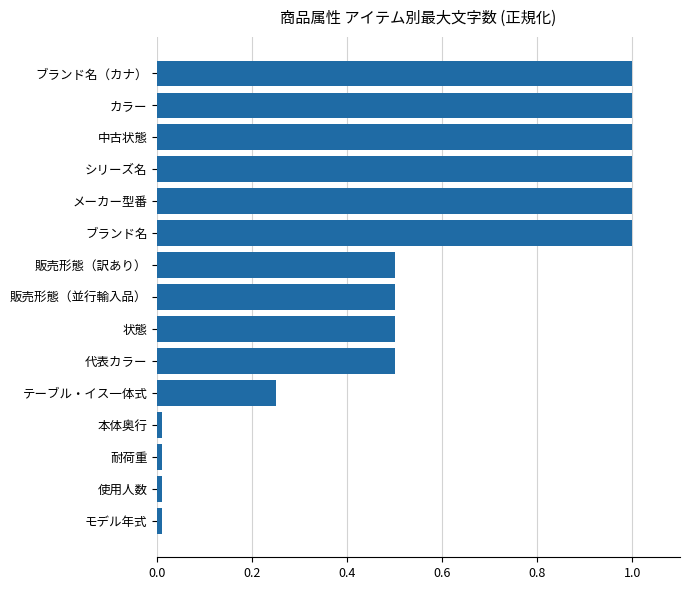

What is the sum of the values at カラー and 代表カラー?

1.5